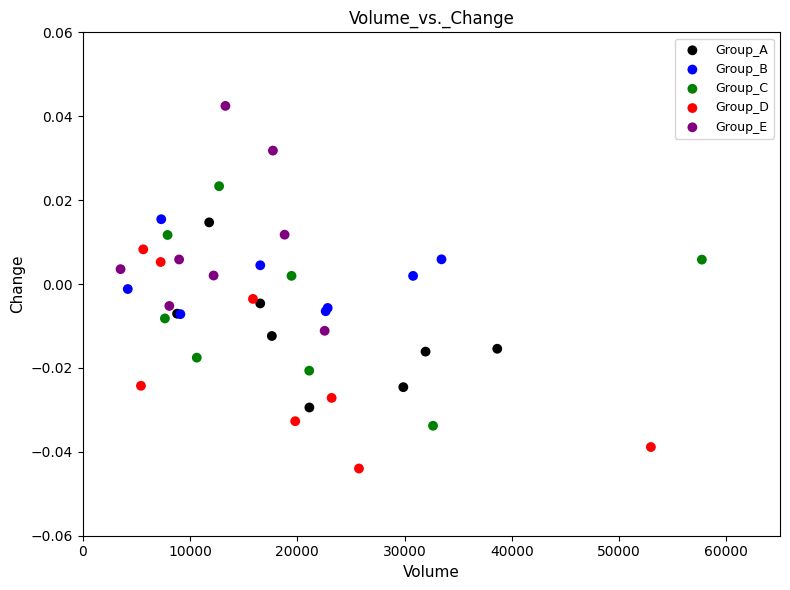

Which series contains the highest Y value?

Group_E